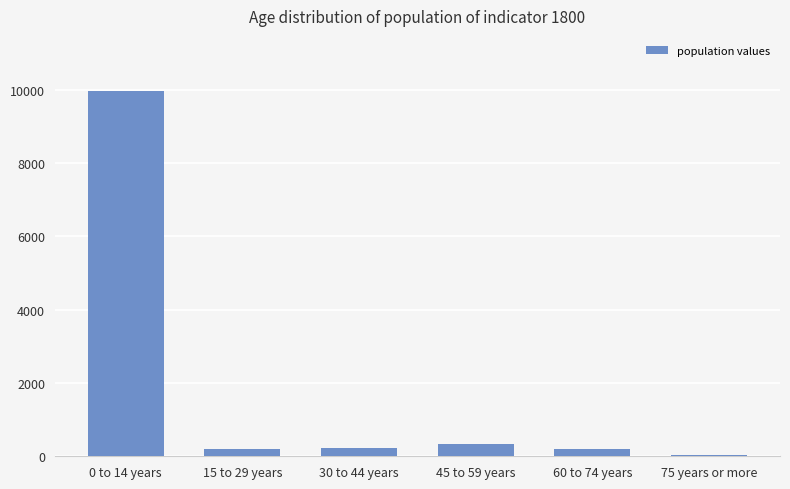

Is it true that the value at 0 to 14 years is 9972?

True